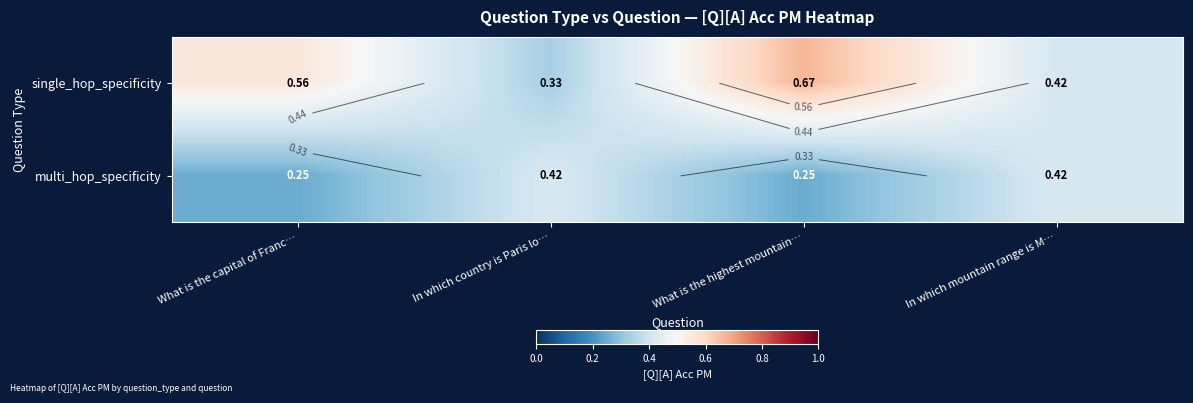

Rank the series at What is the capital of Franc… from highest to lowest value.

single_hop_specificity, multi_hop_specificity